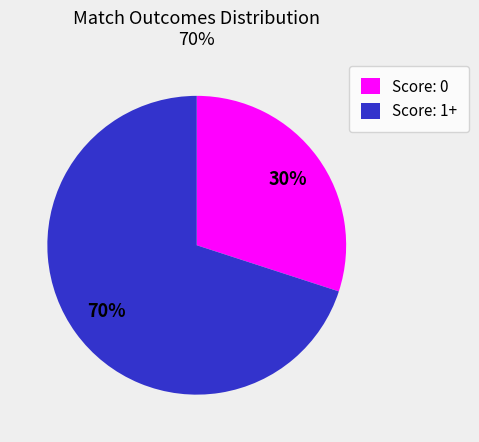

To the nearest percent, what is the average slice percentage?

50%